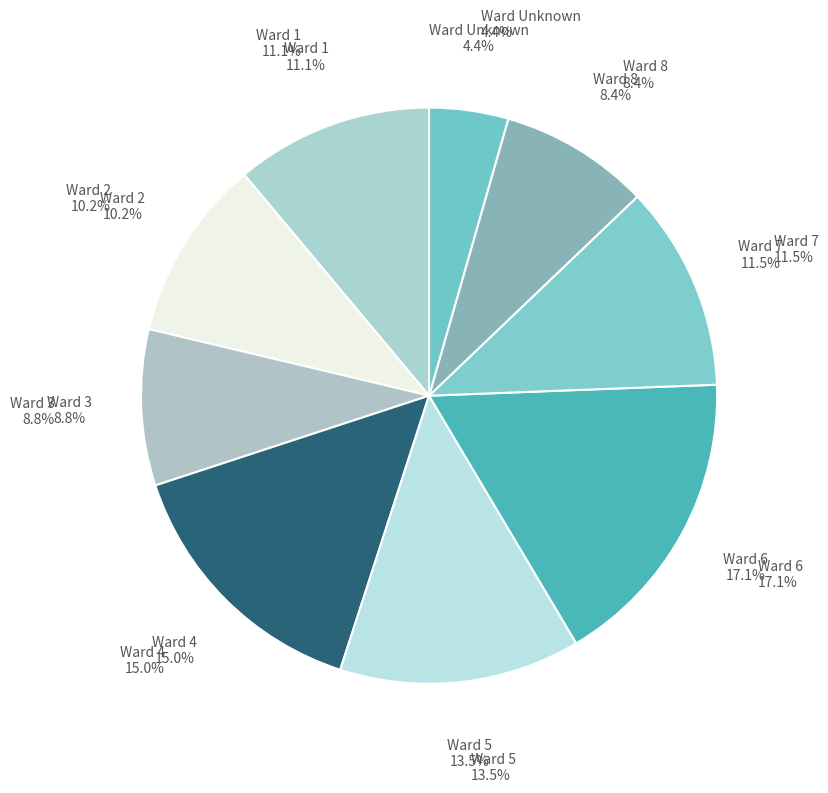

Is it true that Unknown is 4% of the pie?

True